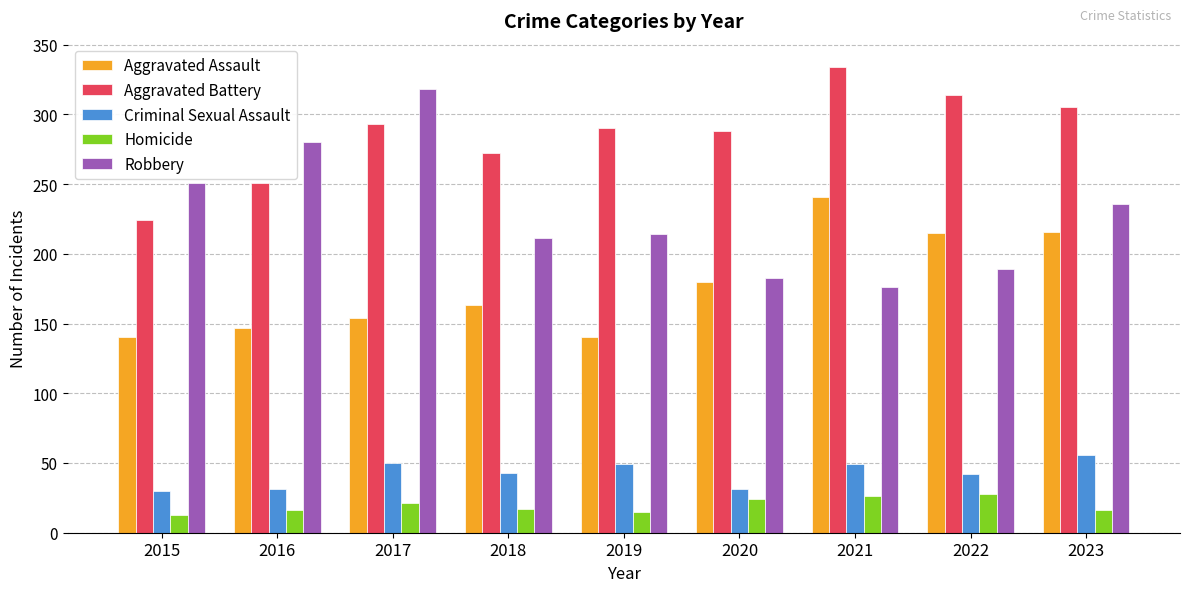

What is the difference between the maximum and minimum values in the Homicide series?

15